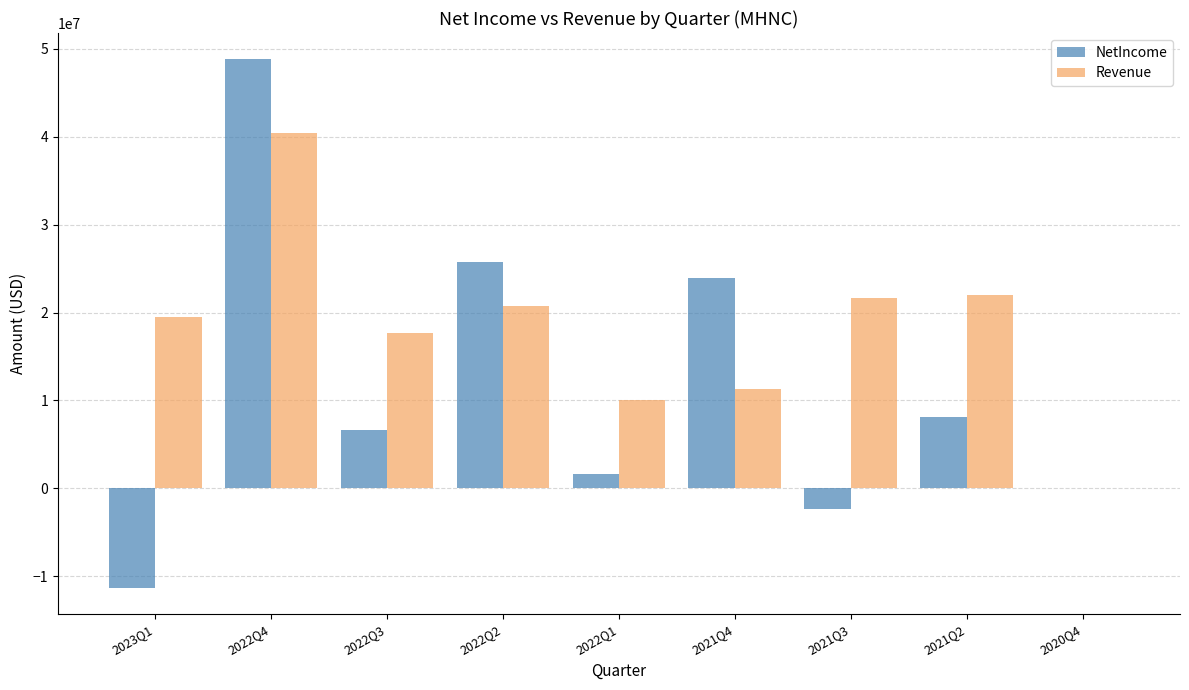

Is it true that Revenue equals 34095407 at 2023Q1?

False